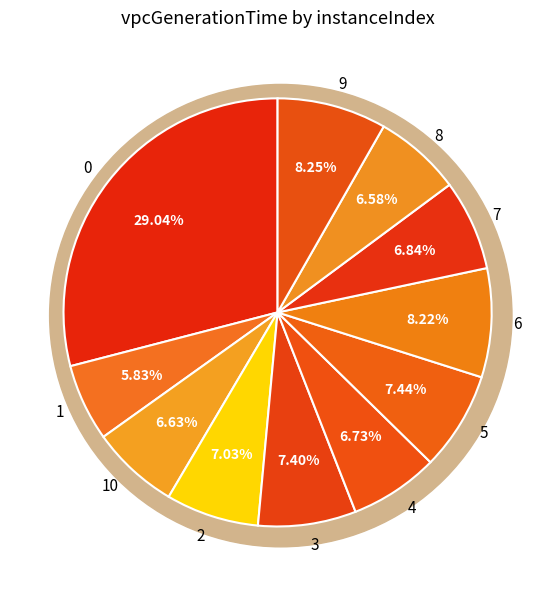

To the nearest percent, what portion does 2 represent?

7%